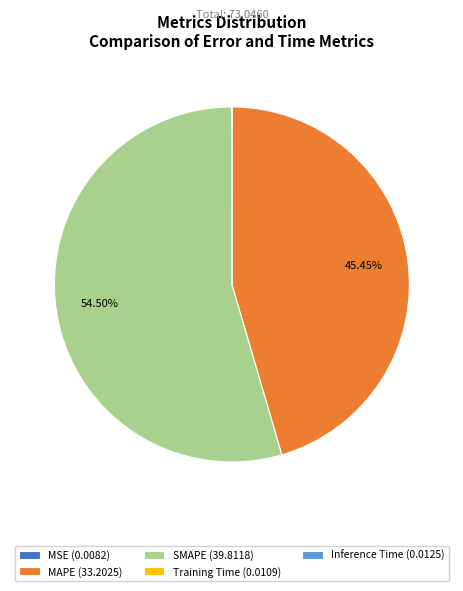

How many segments does this pie chart have?

5